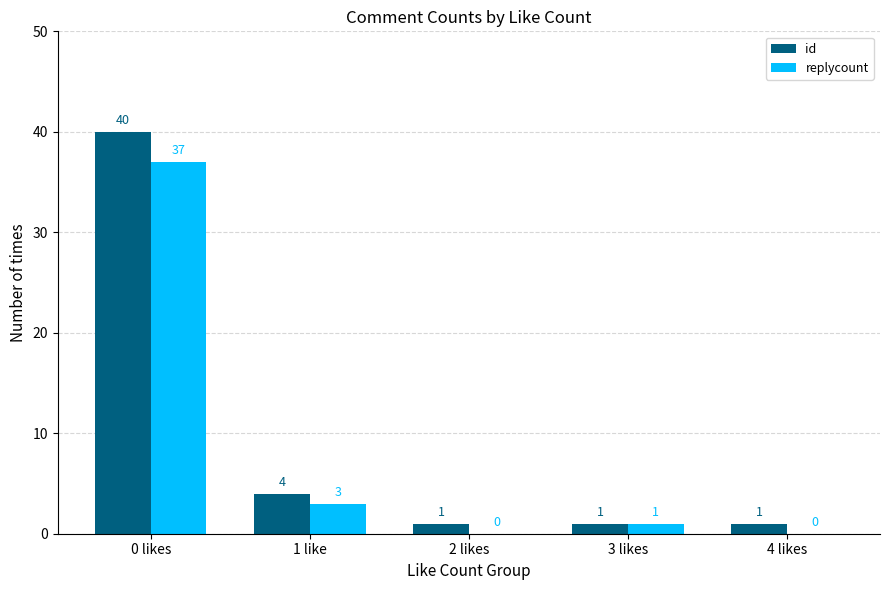

True or false: replycount has a value of 13 at 2 likes.

False